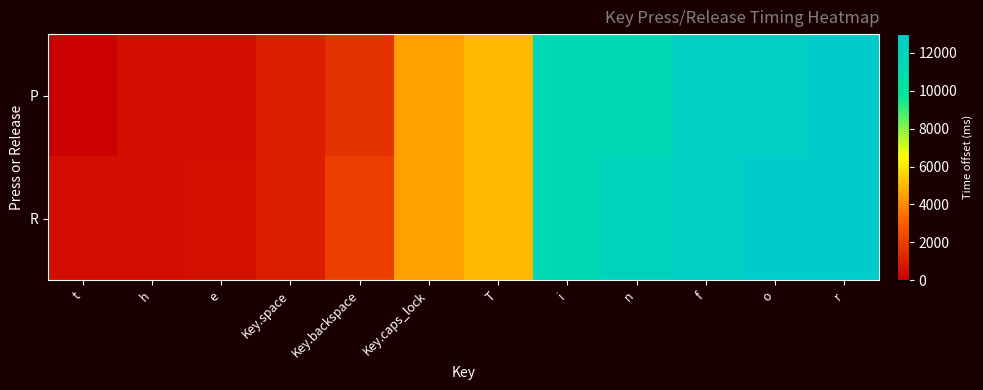

Reading left to right, extract all data points from this chart.

P: t=0	h=502	e=503	Key.space=987	Key.backspace=1586	Key.caps_lock=4493	T=4985	i=11494	n=11555	f=12494	o=12570	r=12993
R: t=503	h=503	e=520	Key.space=988	Key.backspace=2019	Key.caps_lock=4505	T=4993	i=11494	n=11993	f=12555	o=12994	r=12994